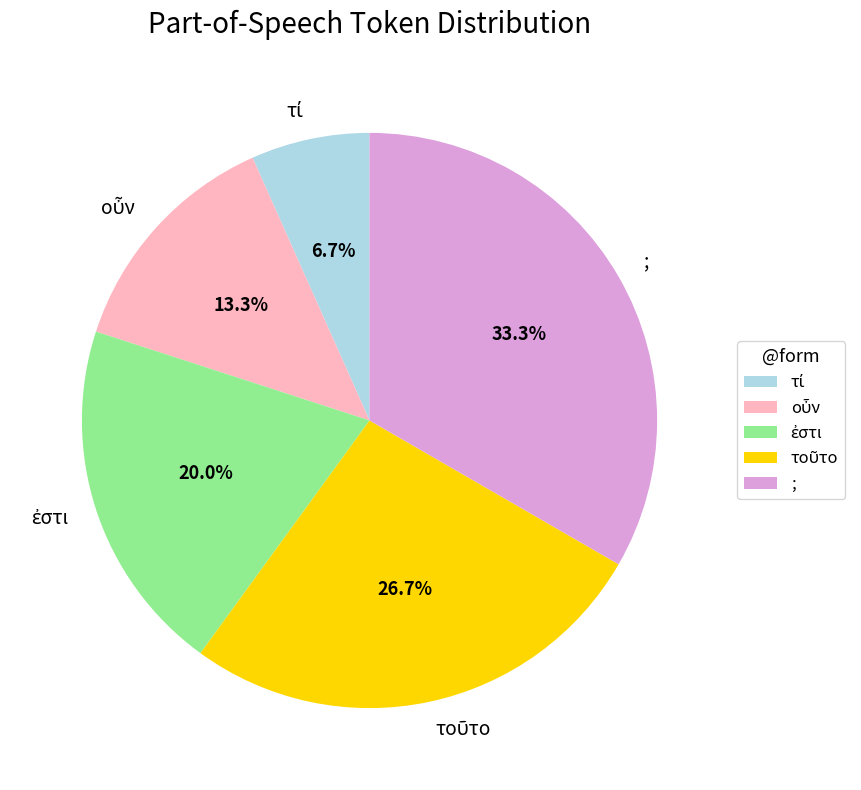

Is ; the majority of the pie?

No